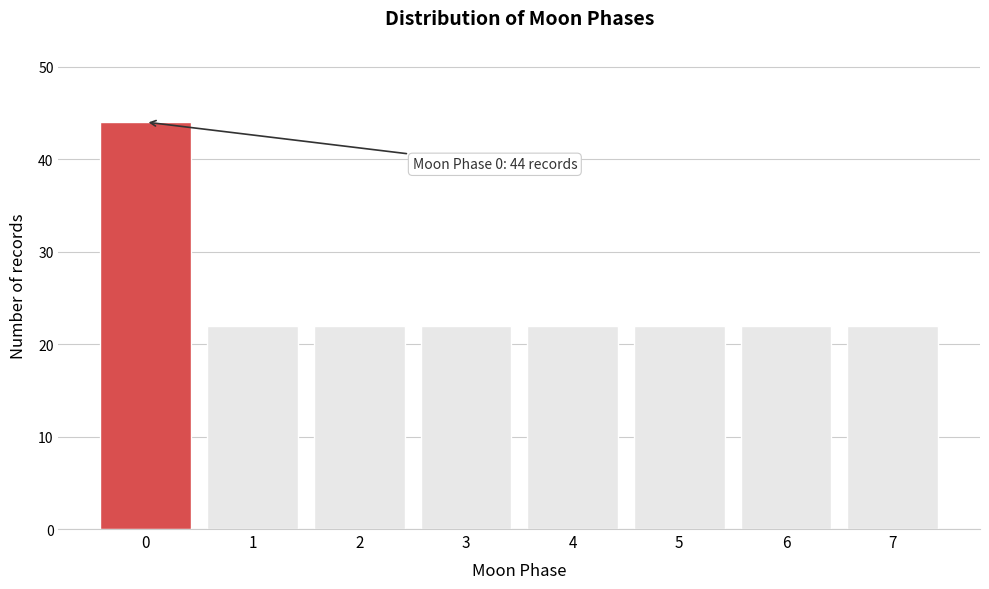

Over which range of the x-axis is the bar tallest?

-0.5 to 0.5